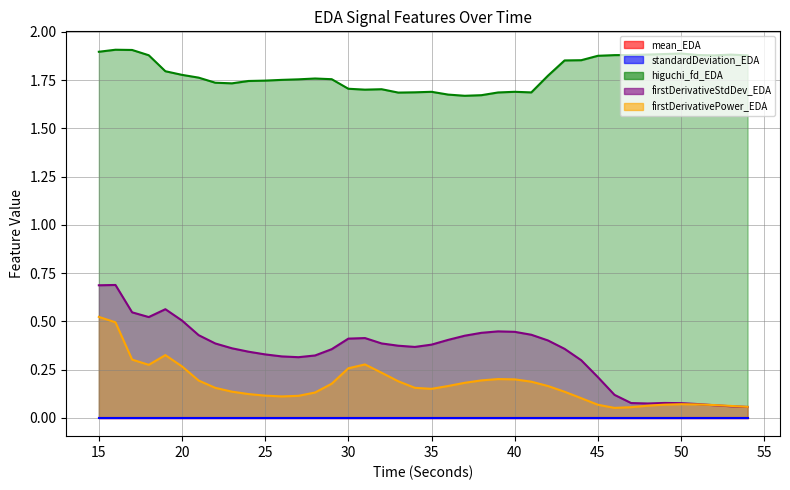

What is the total value across all series at 23?

2.2